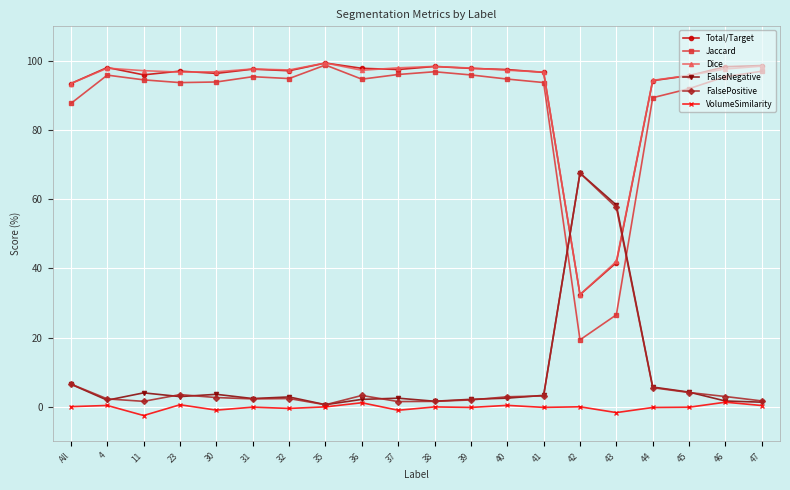

True or false: Jaccard has more than 0 interior local peaks.

True